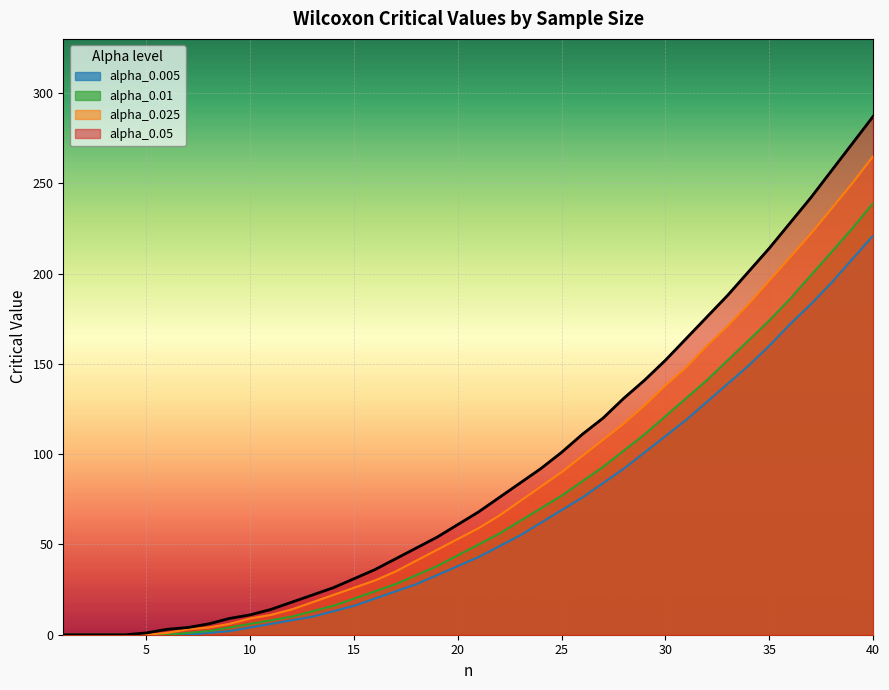

Is it true that alpha_0.025 equals 1 at 7?

False